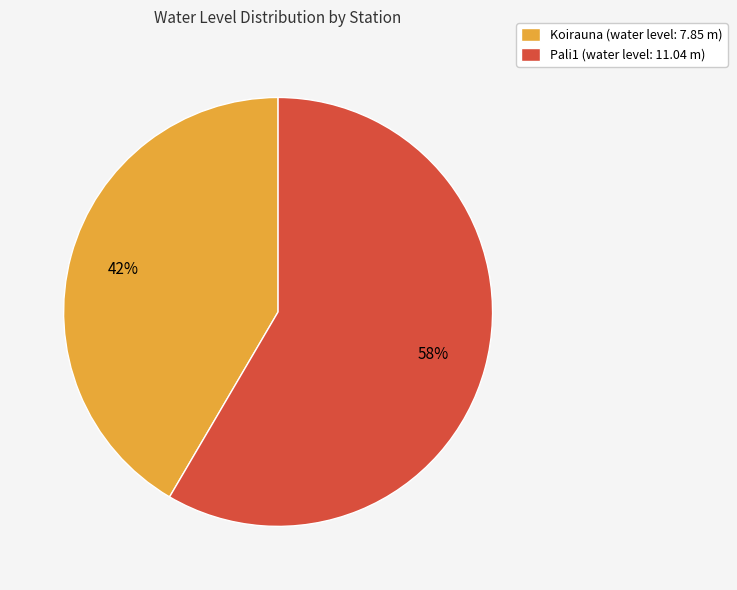

The Koirauna slice represents 42% of the pie. True or false?

True